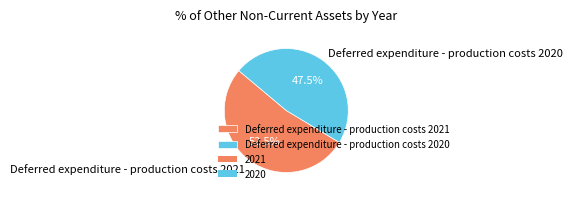

Is there any slice that represents more than half of the pie?

Yes